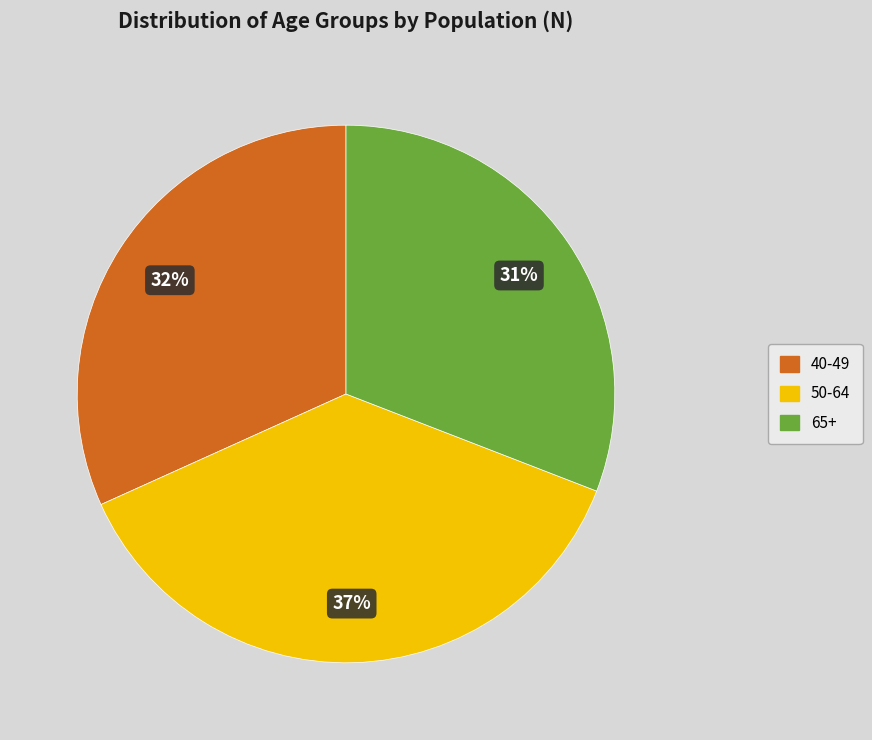

How many segments does this pie chart have?

3